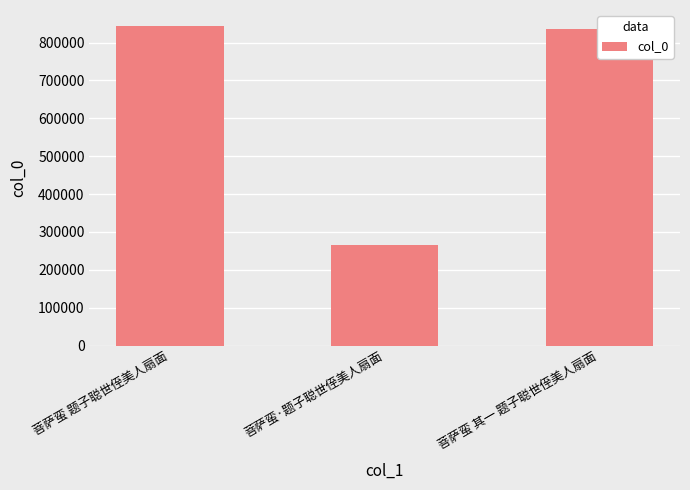

List the labels in order of value, smallest first.

菩萨蛮·题子聪世侄美人扇面, 菩萨蛮 其一 题子聪世侄美人扇面, 菩萨蛮 题子聪世侄美人扇面